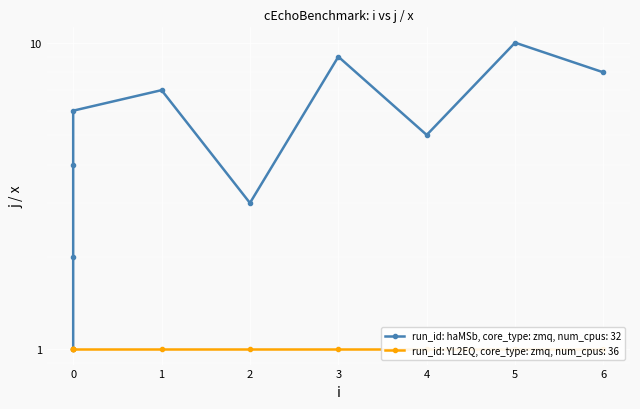

At which label does the data first exceed 6?

1